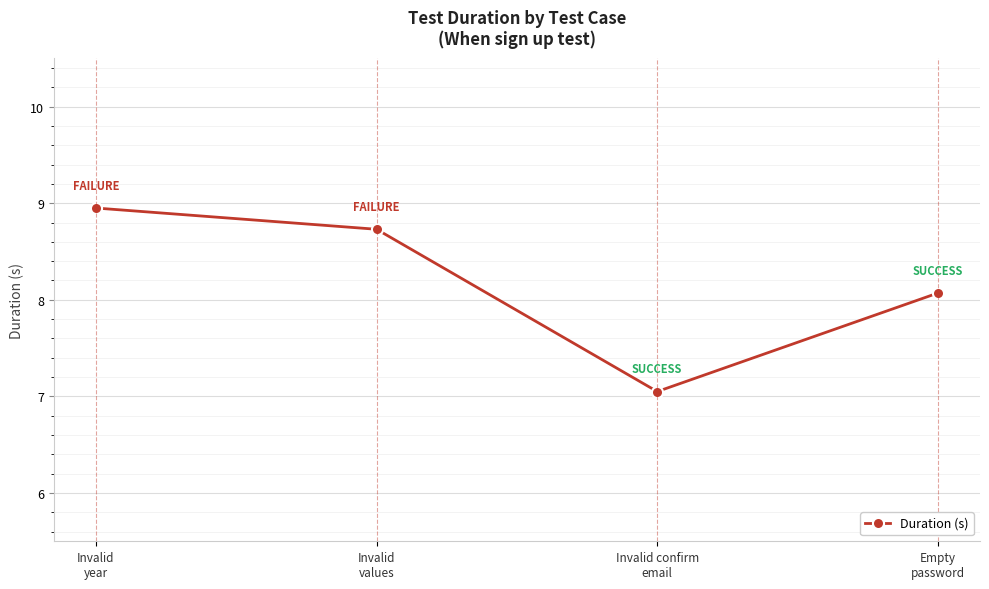

What is the ratio of the value at Empty
password to the value at Invalid
values?

0.9